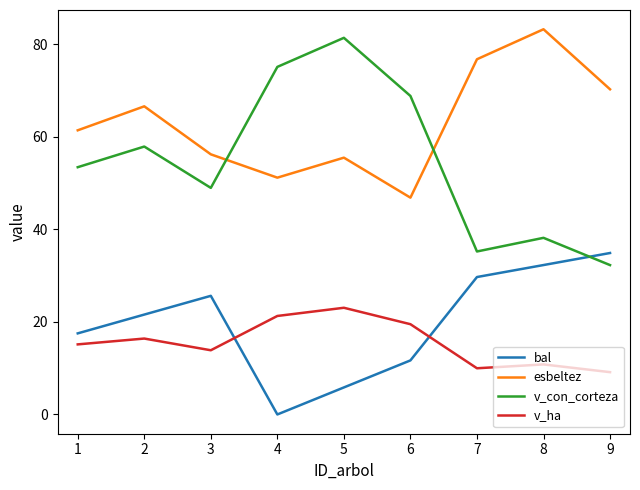

What is the difference between the highest and lowest values at 8?

72.4